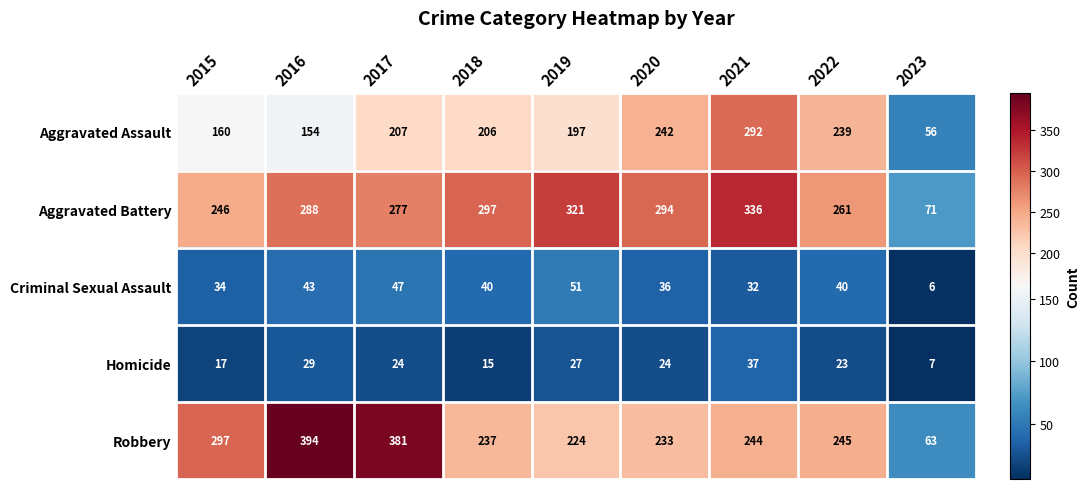

What is the lowest value of the Criminal Sexual Assault series?

6